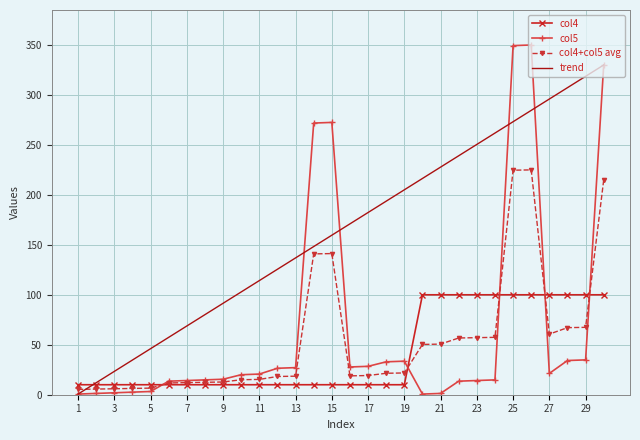

Which series has the largest total across all categories?

trend